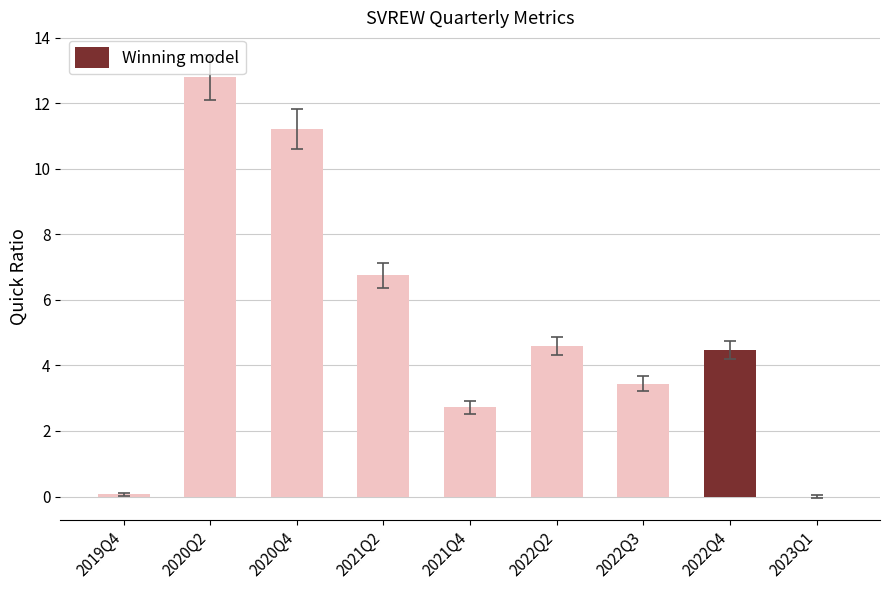

What is the maximum value shown in the chart?

12.8